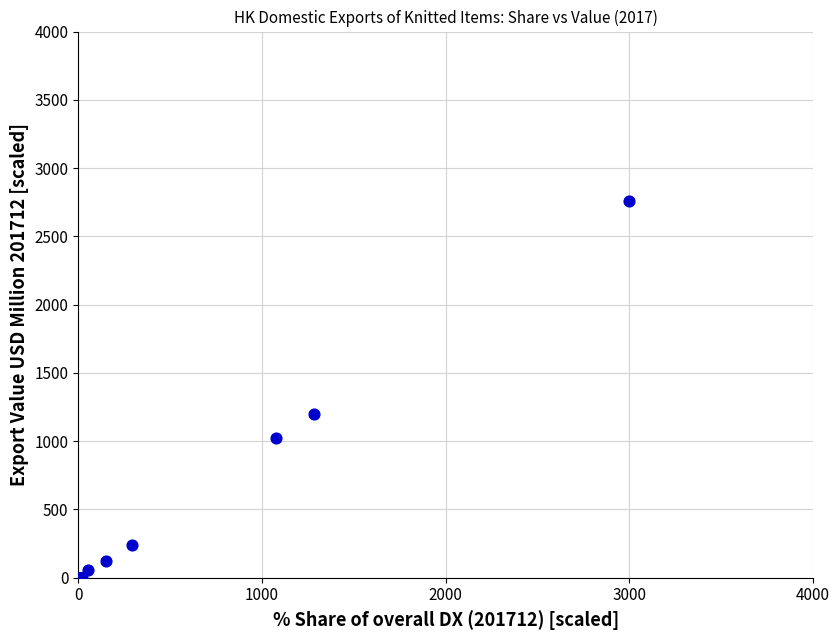

What Y value in the scatter plot is closest to 1380?

1200.0